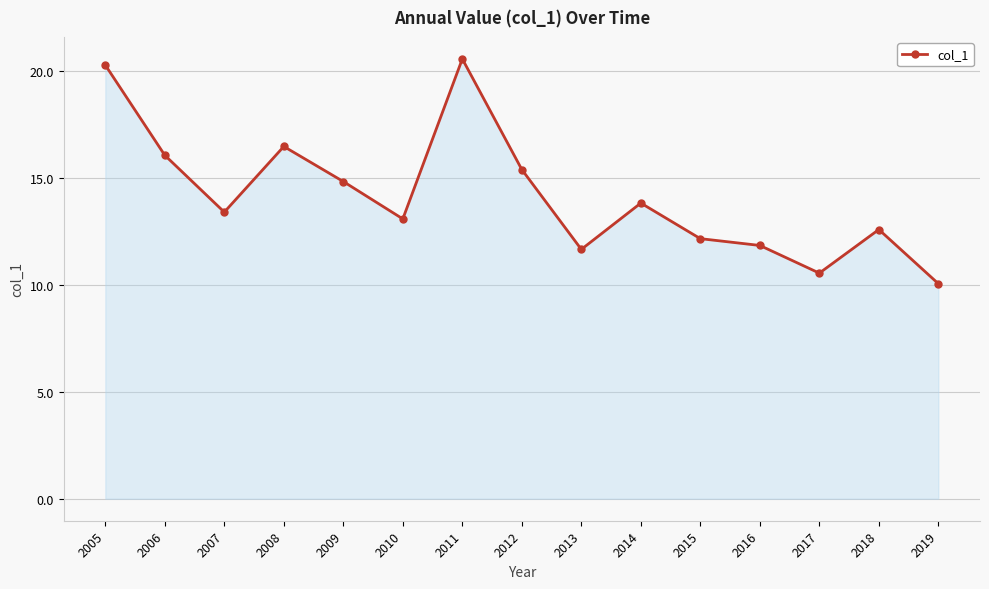

Rank the categories by value from highest to lowest.

2011, 2005, 2008, 2006, 2012, 2009, 2014, 2007, 2010, 2018, 2015, 2016, 2013, 2017, 2019